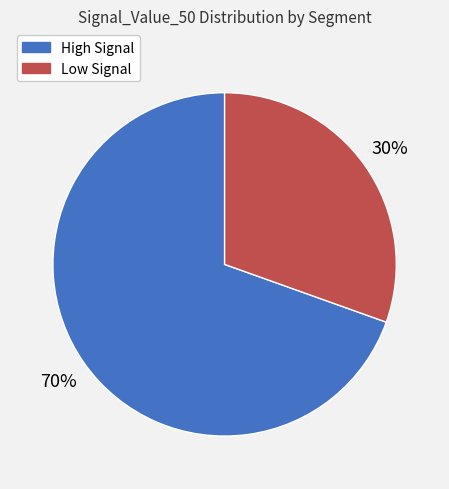

To the nearest percent, what is the average slice percentage?

50%